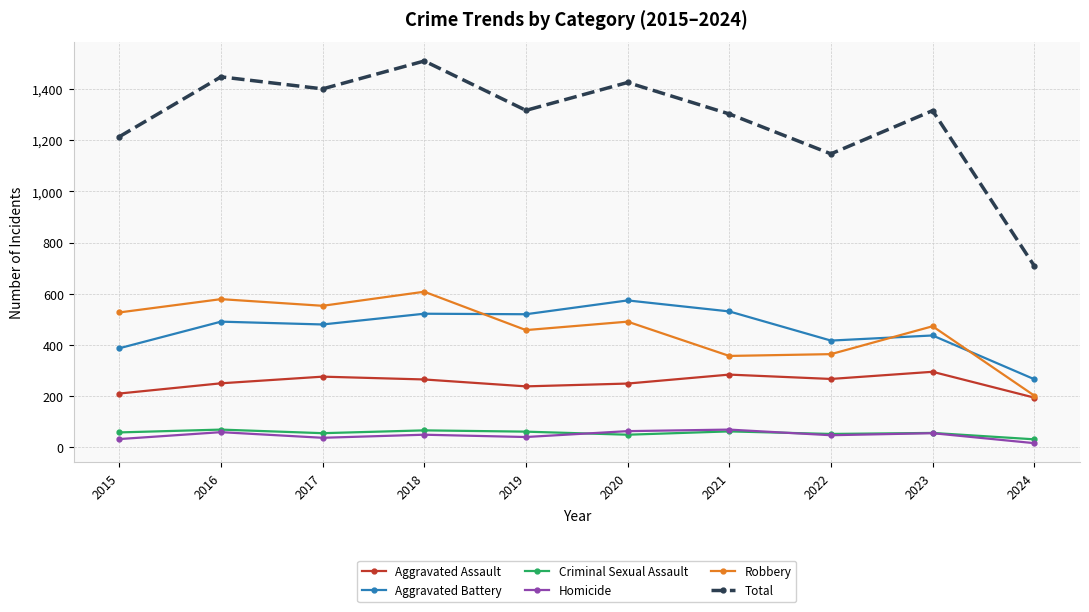

Which label corresponds to the largest value in the chart?

2018